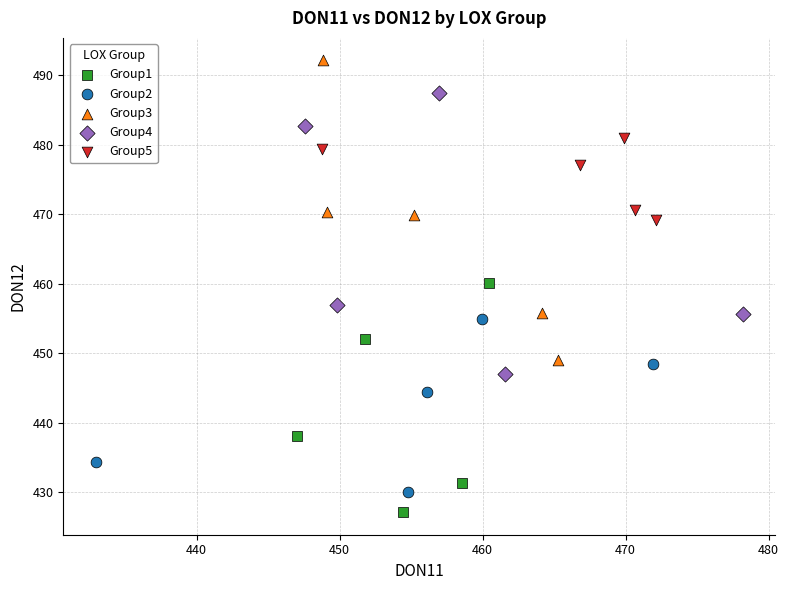

What are all the series names shown in the legend?

Group1, Group2, Group3, Group4, Group5